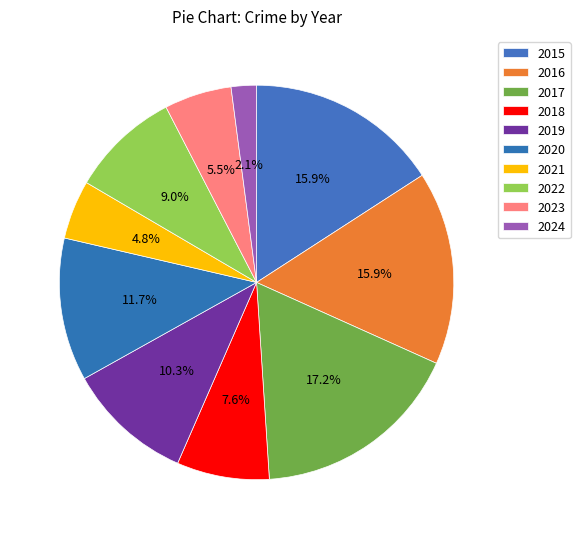

What portion of the pie excludes 2021?

95.2%